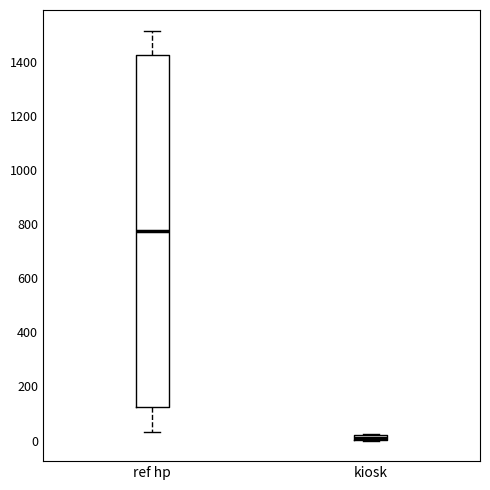

Which box is the tallest, from its lower edge to its upper edge?

ref hp